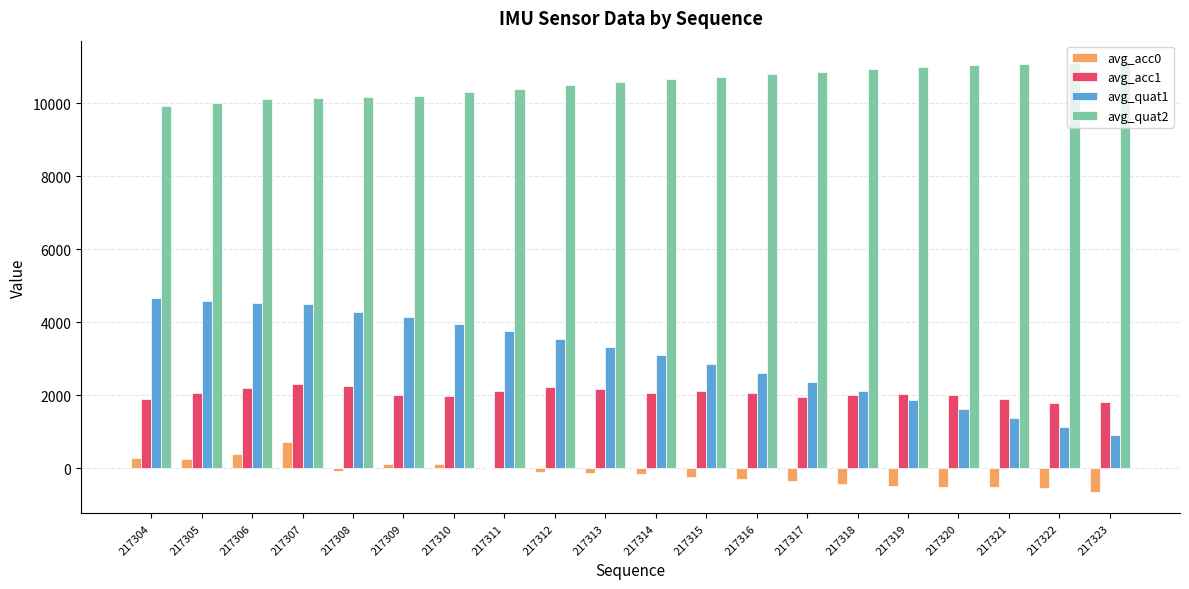

What is the greatest value displayed?

11124